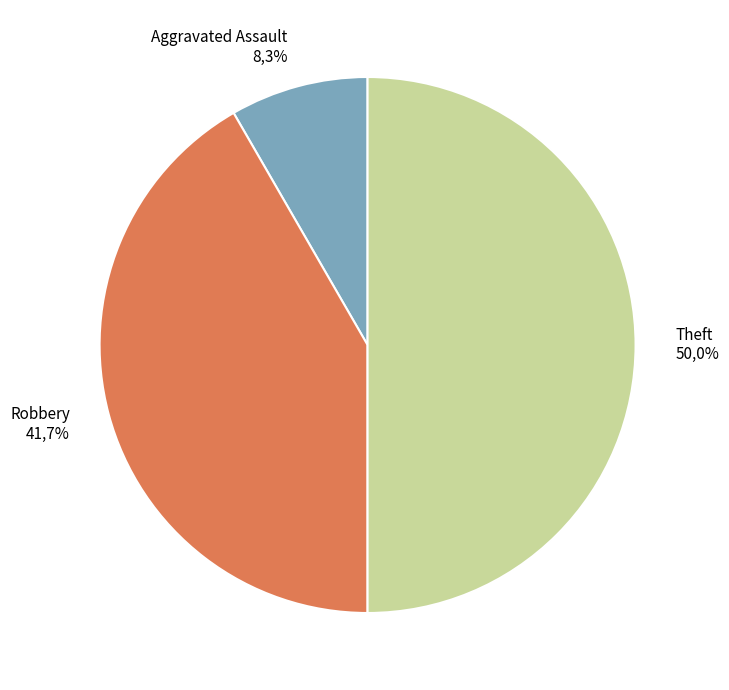

Approximately how many times larger is the value at Aggravated Assault compared to Theft?

0.2